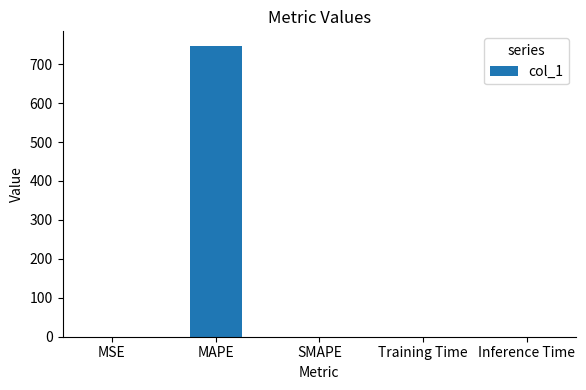

True or false: the data shows 747.0 at MAPE.

True